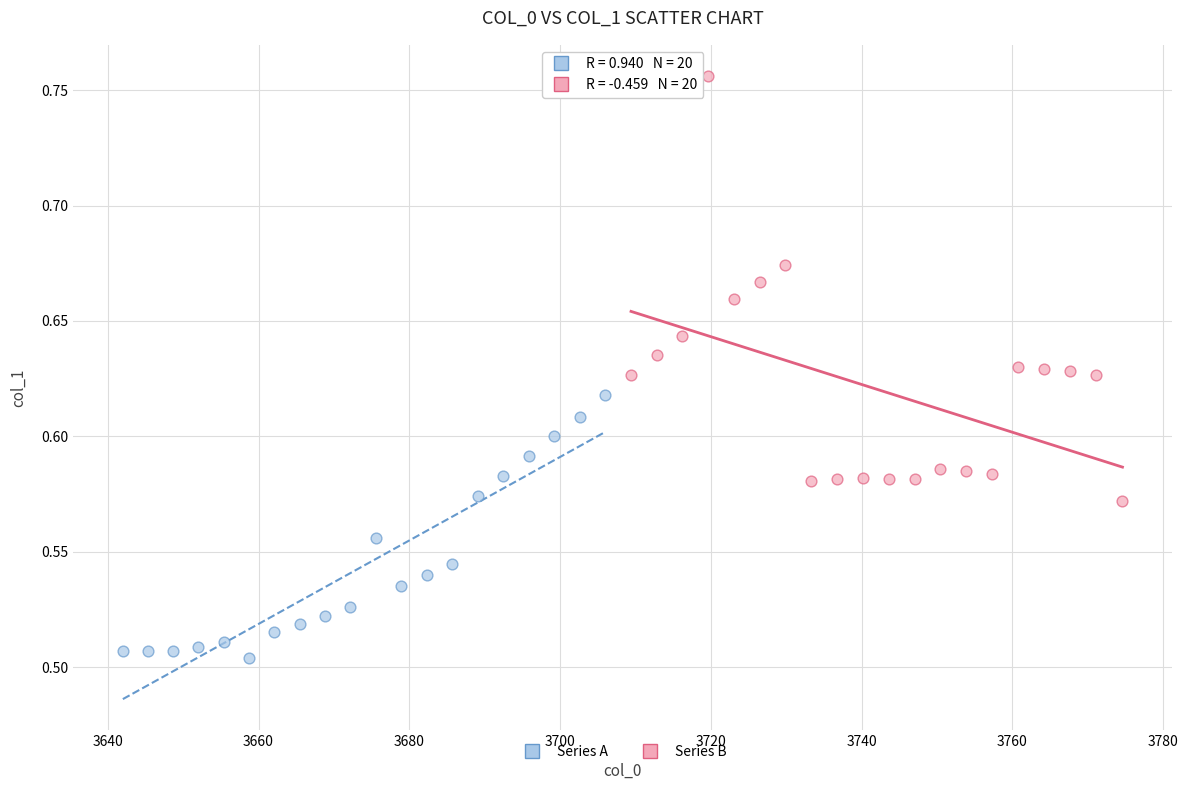

Which series reaches the maximum Y coordinate?

Series B